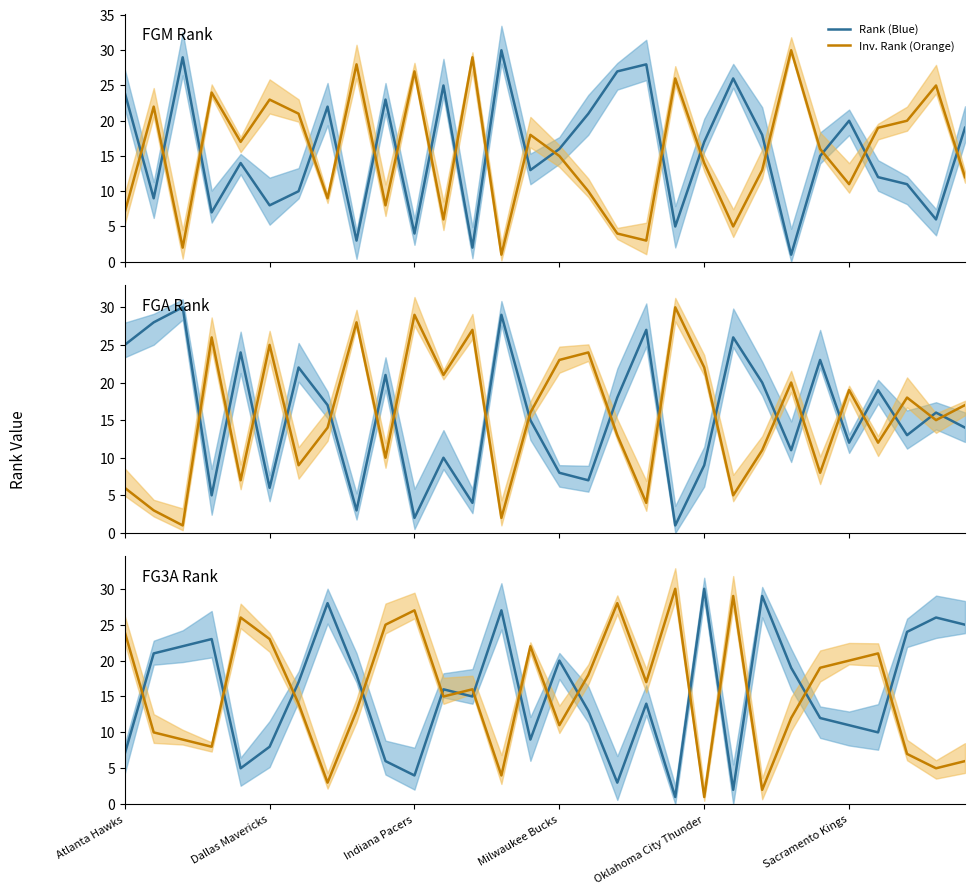

At how many categories does at least one series exceed 3?

30